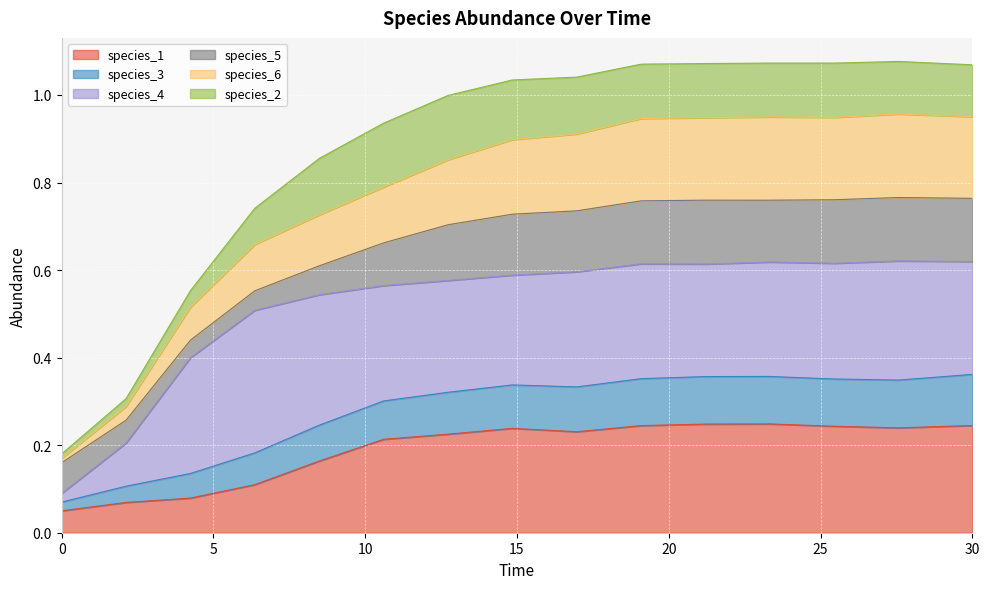

What are all the series names shown in the legend?

species_1, species_3, species_4, species_5, species_6, species_2